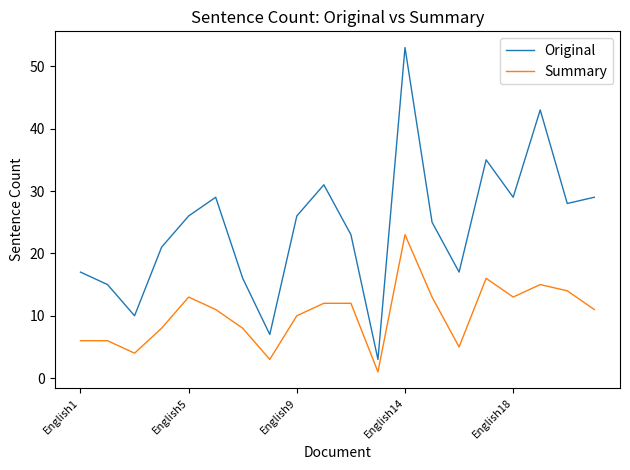

True or false: Original and Summary intersect in this chart.

False